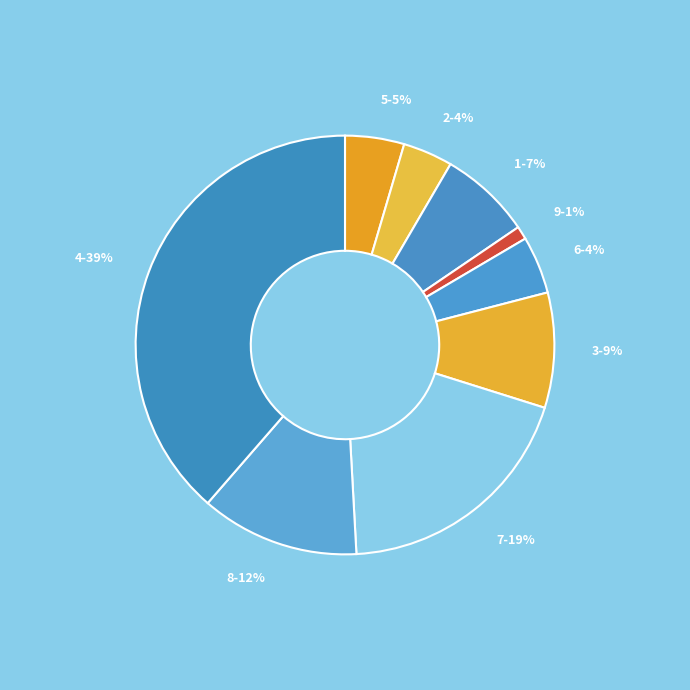

How many slices are in this pie chart?

9